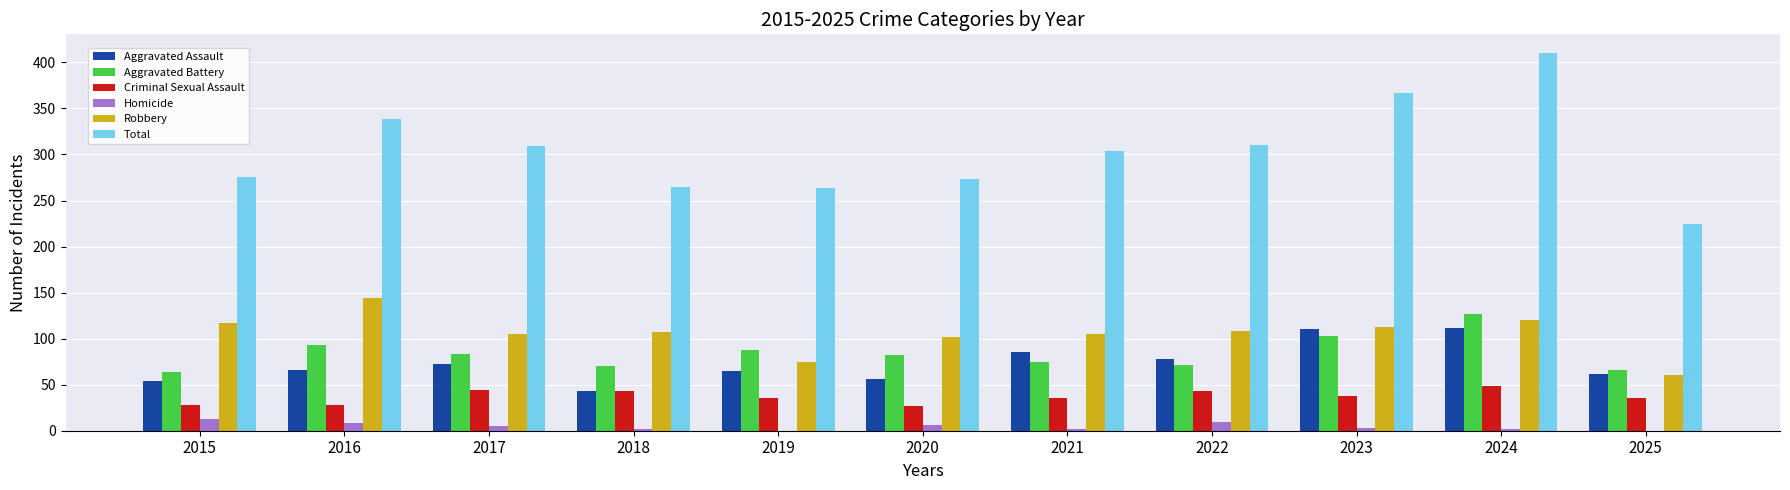

What is the sum of all Criminal Sexual Assault values?

408